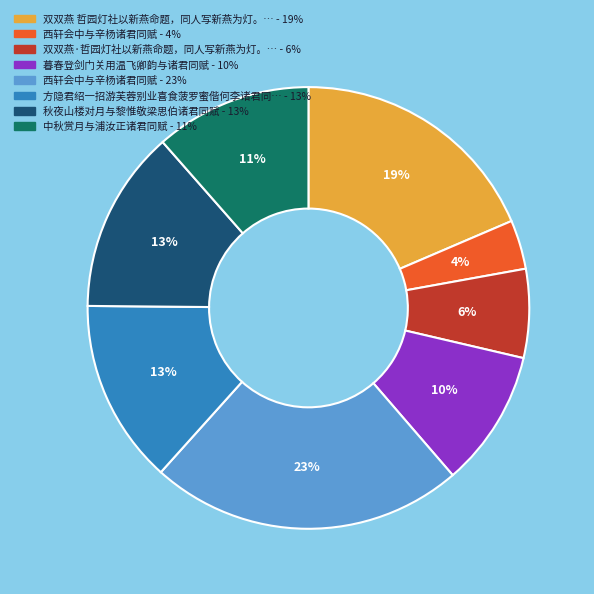

Count the number of slices in the pie.

8